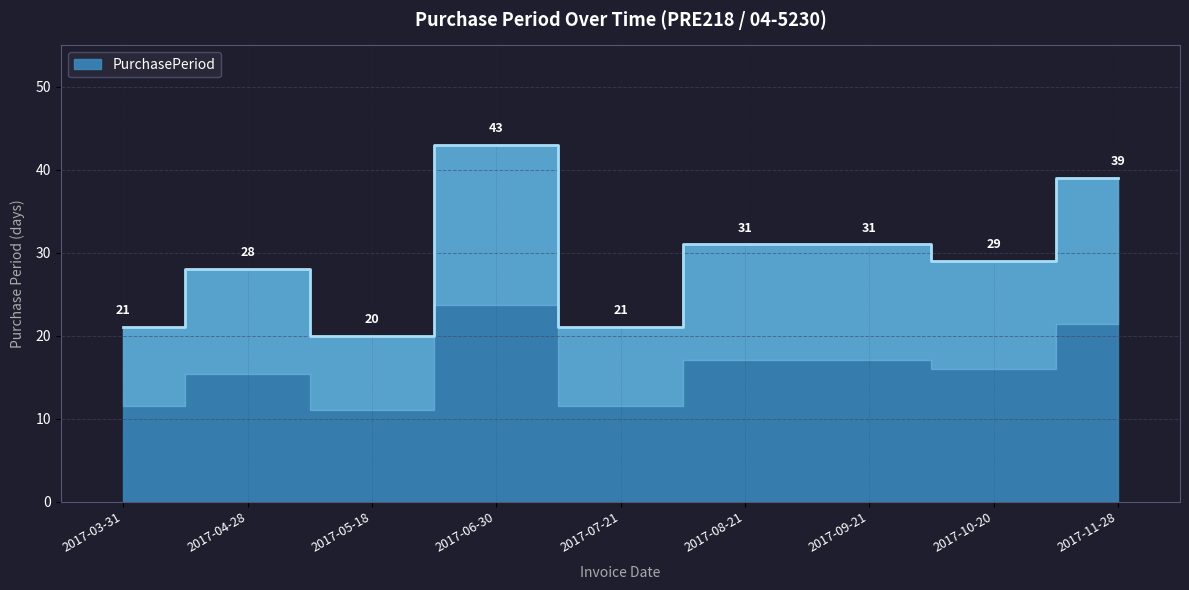

How many points are lower than both their immediate neighbors (excluding endpoints)?

3